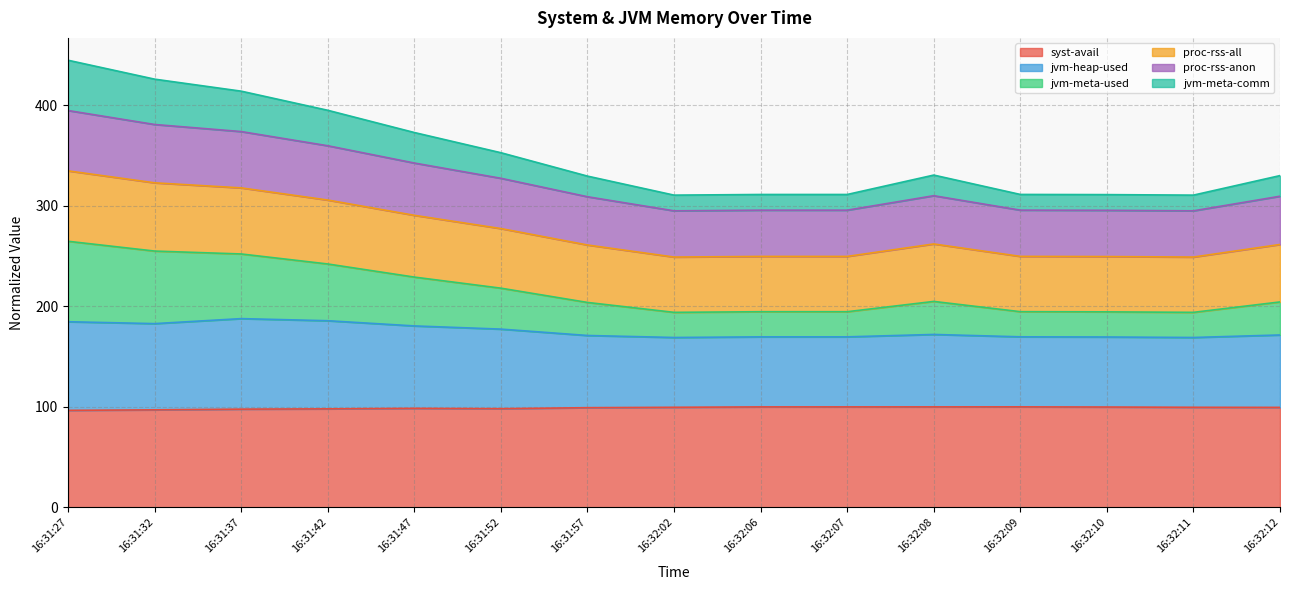

True or false: syst-avail has a value of 156.3 at 16:32:10.

False